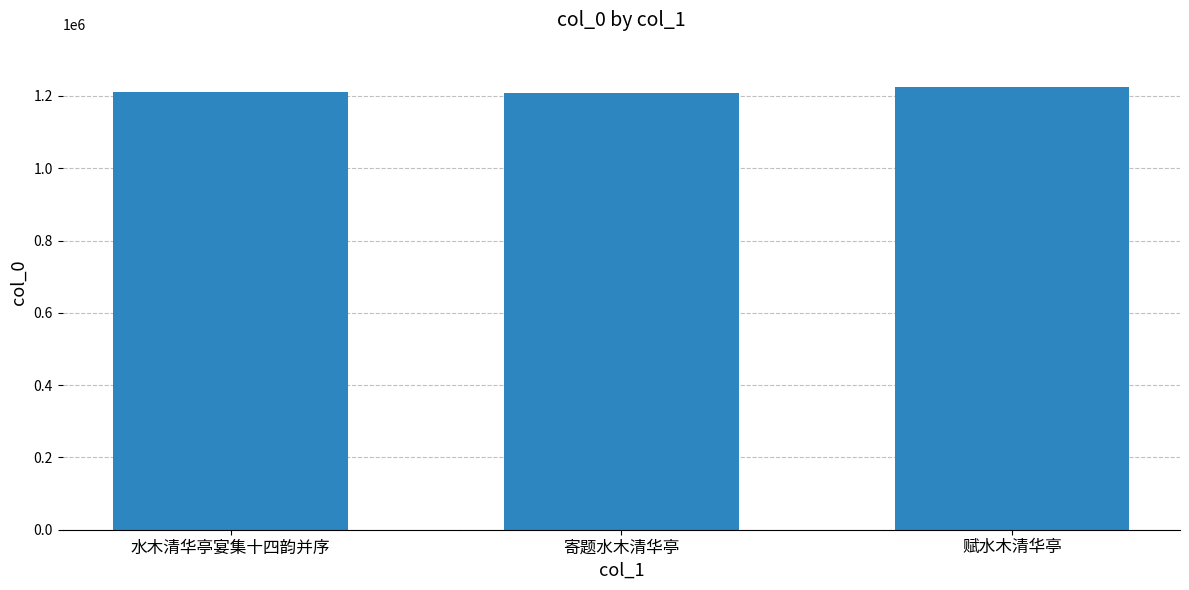

What is the average value?

1214769